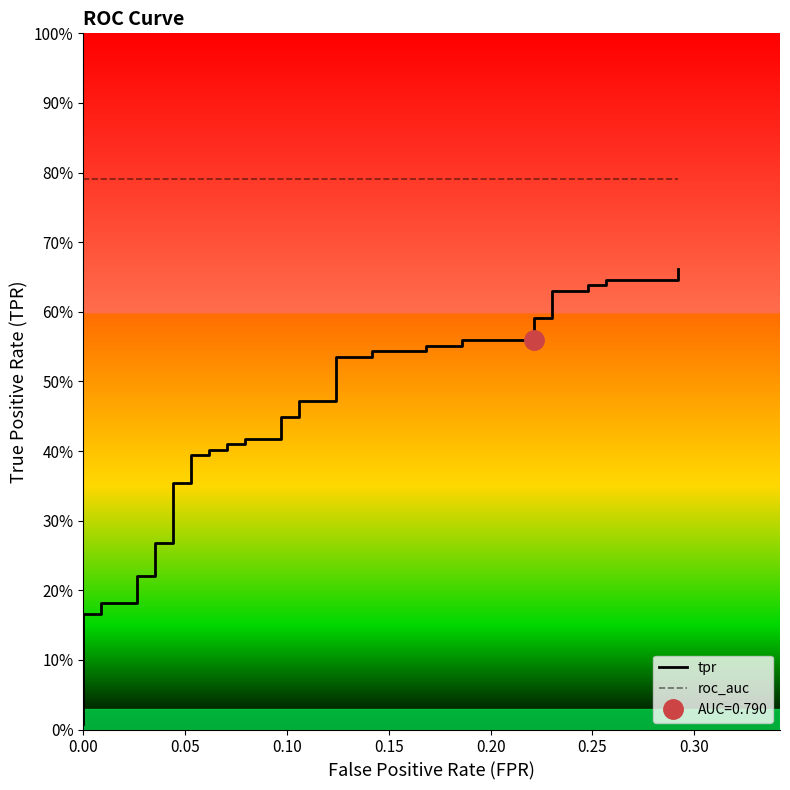

Reading left to right, extract all data points from this chart.

tpr: 0.0	0.2	0.2	0.2	0.2	0.2	0.2	0.3	0.3	0.4	0.4	0.4	0.4	0.4	0.4	0.4	0.4	0.4	0.4	0.4	0.4	0.5	0.5	0.5	0.5	0.5	0.5	0.6	0.6	0.6	0.6	0.6	0.6	0.6	0.6	0.6	0.6	0.6	0.6	0.7
roc_auc: 0.8	0.8	0.8	0.8	0.8	0.8	0.8	0.8	0.8	0.8	0.8	0.8	0.8	0.8	0.8	0.8	0.8	0.8	0.8	0.8	0.8	0.8	0.8	0.8	0.8	0.8	0.8	0.8	0.8	0.8	0.8	0.8	0.8	0.8	0.8	0.8	0.8	0.8	0.8	0.8